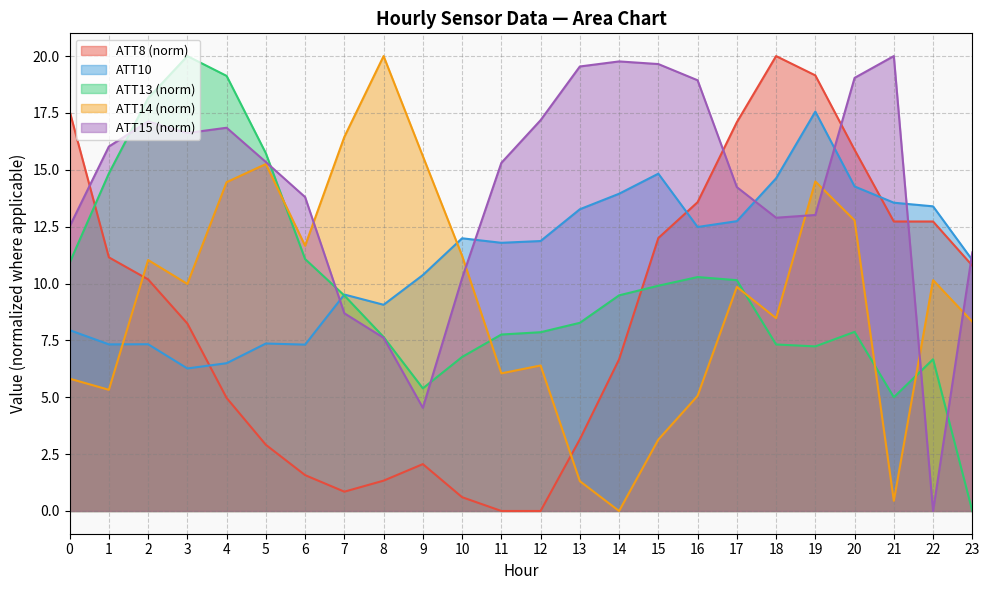

What is the maximum value for ATT14?

20.0